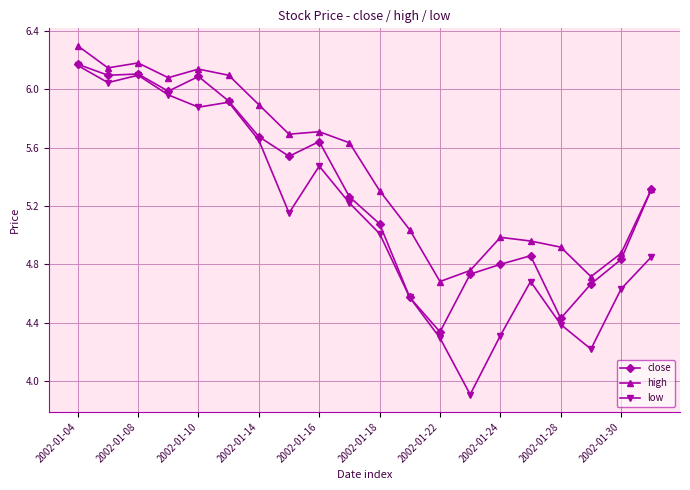

Does the chart have visible grid lines?

Yes